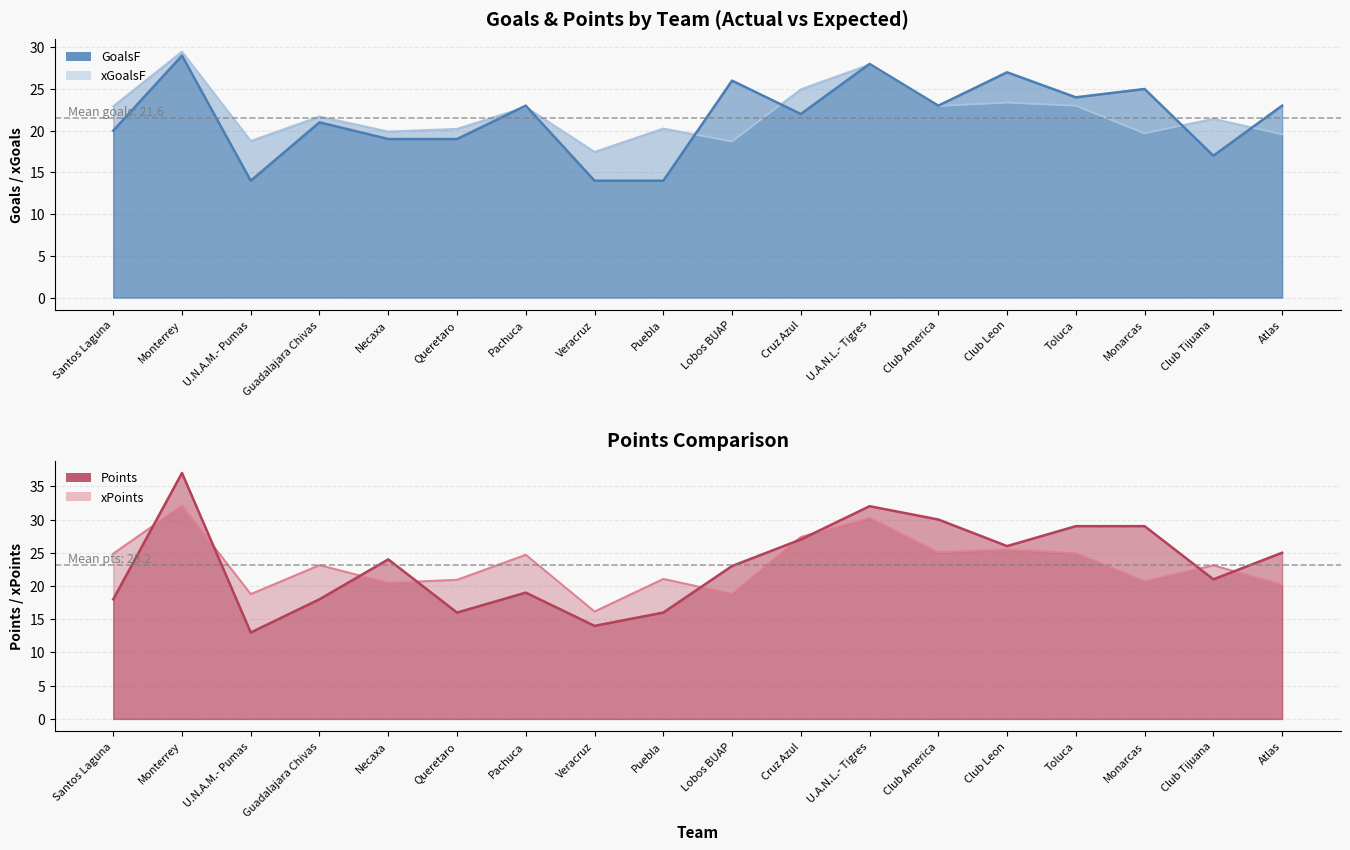

At which category is the sum across all series the highest?

Monterrey